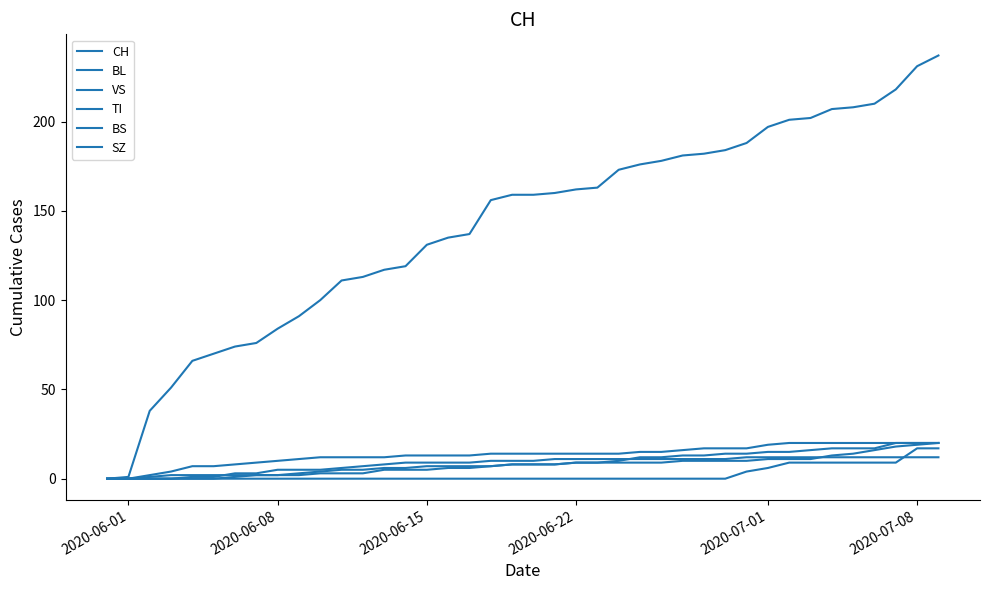

True or false: TI and CH intersect in this chart.

False